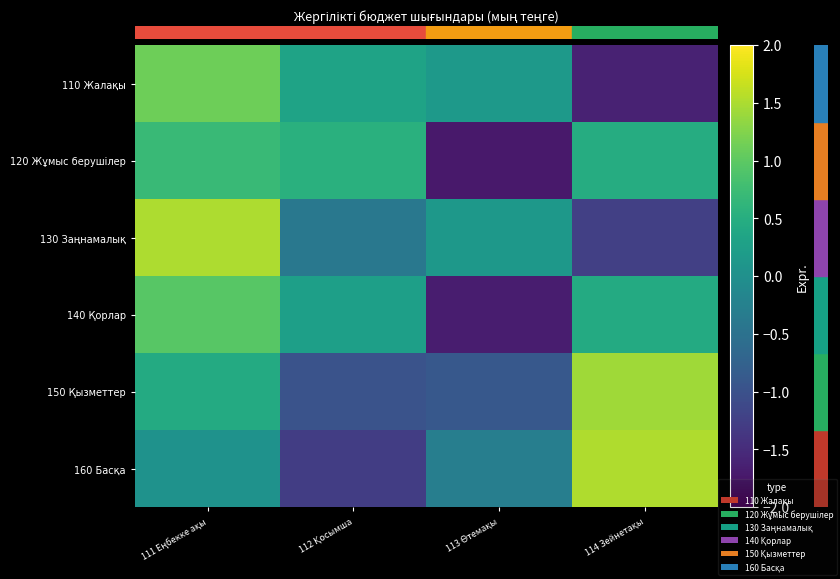

At 114 Зейнетақы, list the series in order from smallest to largest.

110 Жалақы, 130 Заңнамалық, 140 Қорлар, 120 Жұмыс берушілер, 150 Қызметтер, 160 Басқа